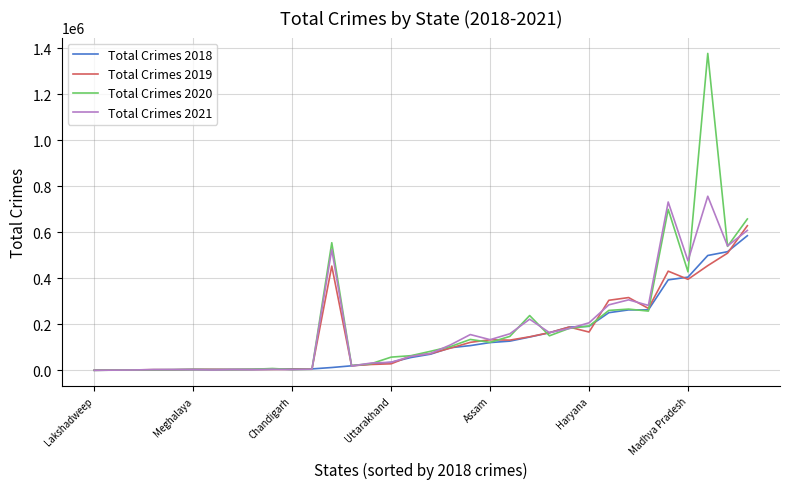

What is the smallest value displayed?

77